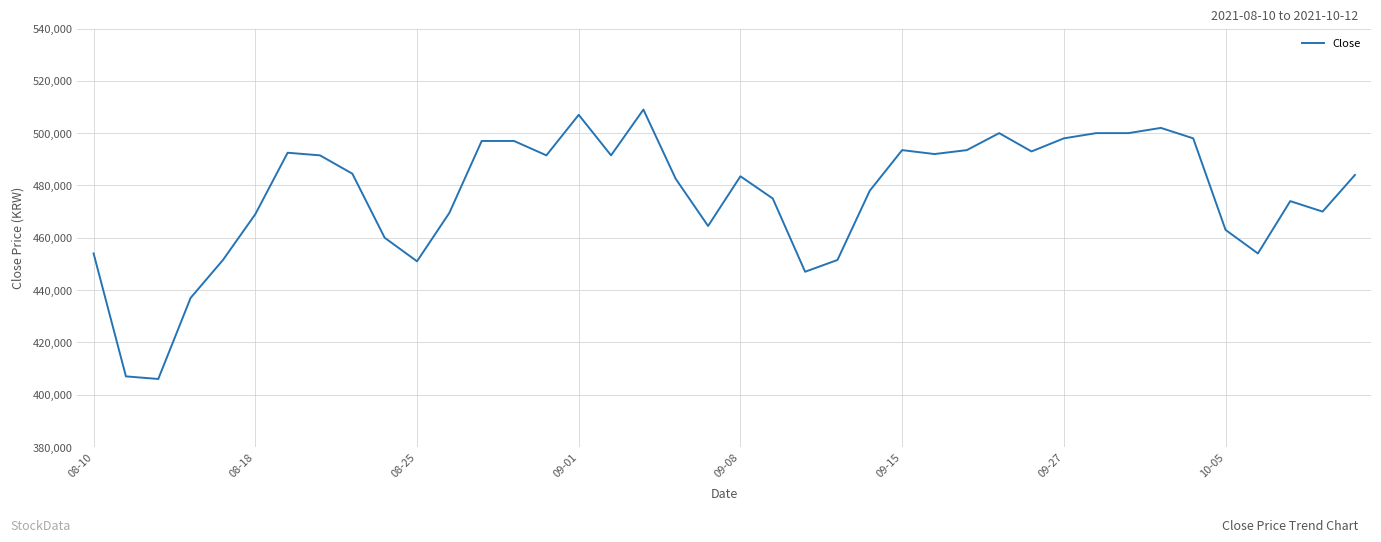

What is the difference between the second highest and second lowest values?

100000